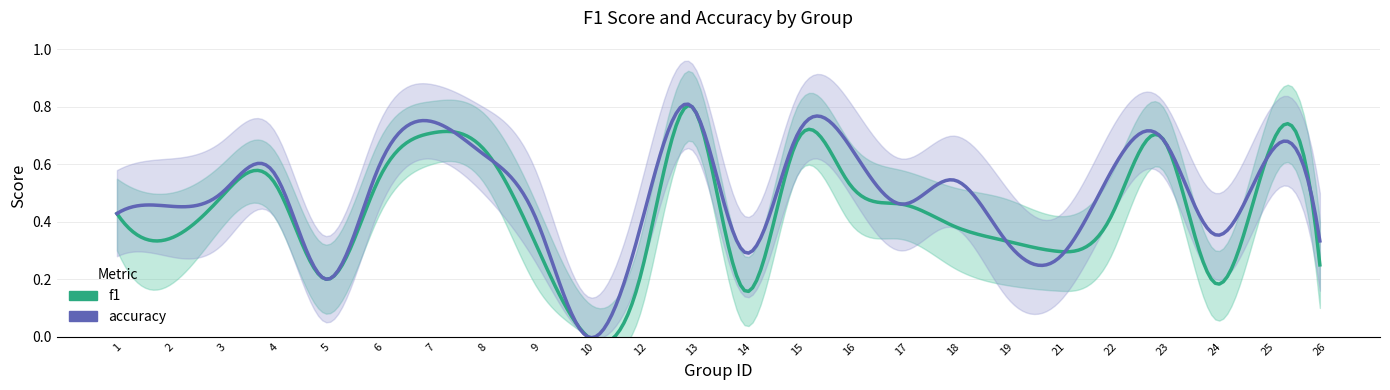

How many series are shown in this chart?

2